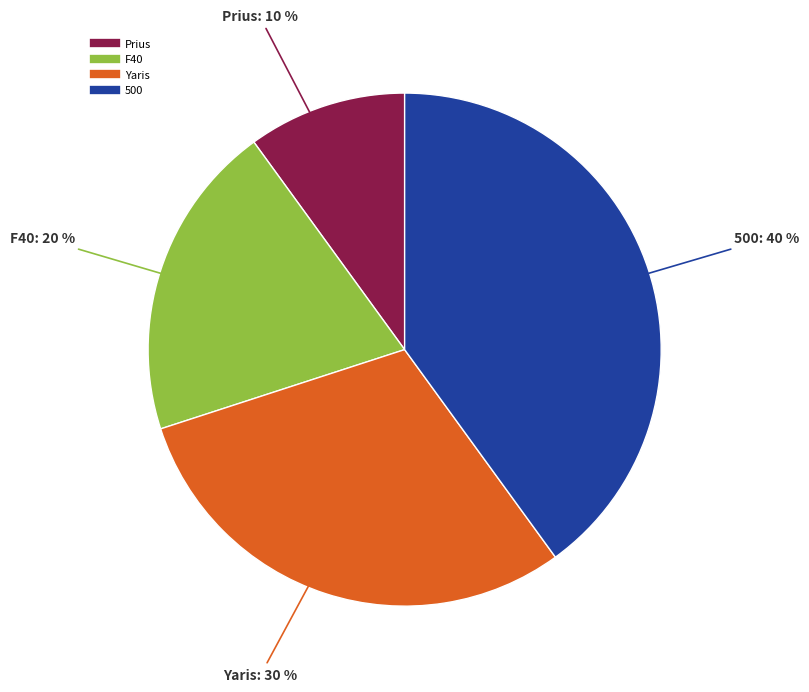

What is the ratio of the value at 500 to the value at Yaris?

1.3